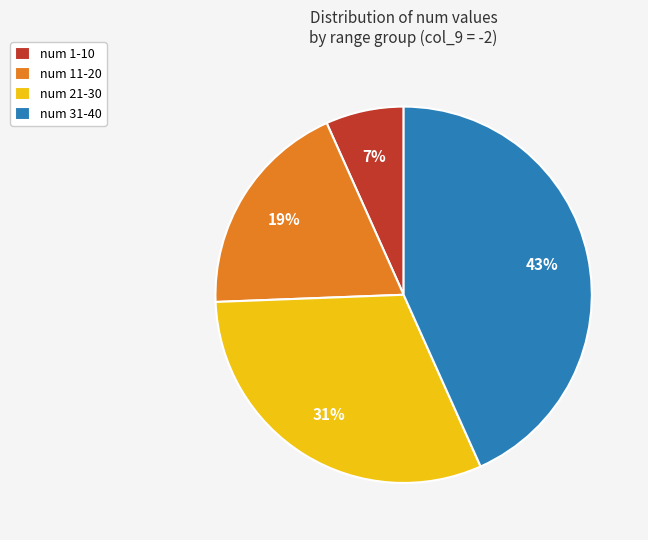

To the nearest percent, what percentage of the pie is num 11-20?

19%